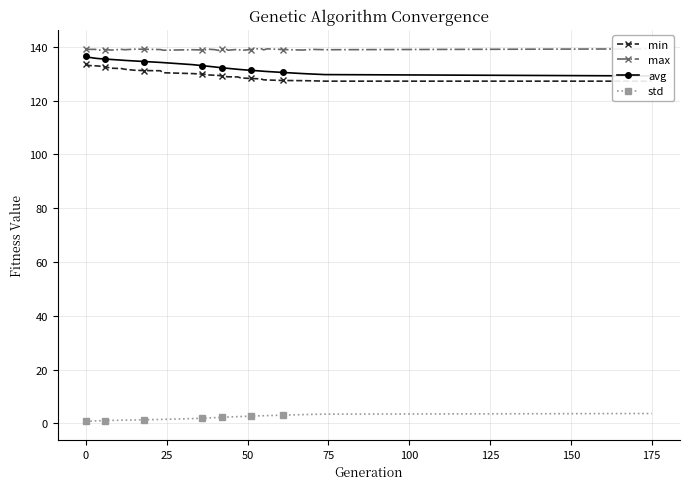

Rank the series by their maximum value, from highest to lowest.

max, avg, min, std